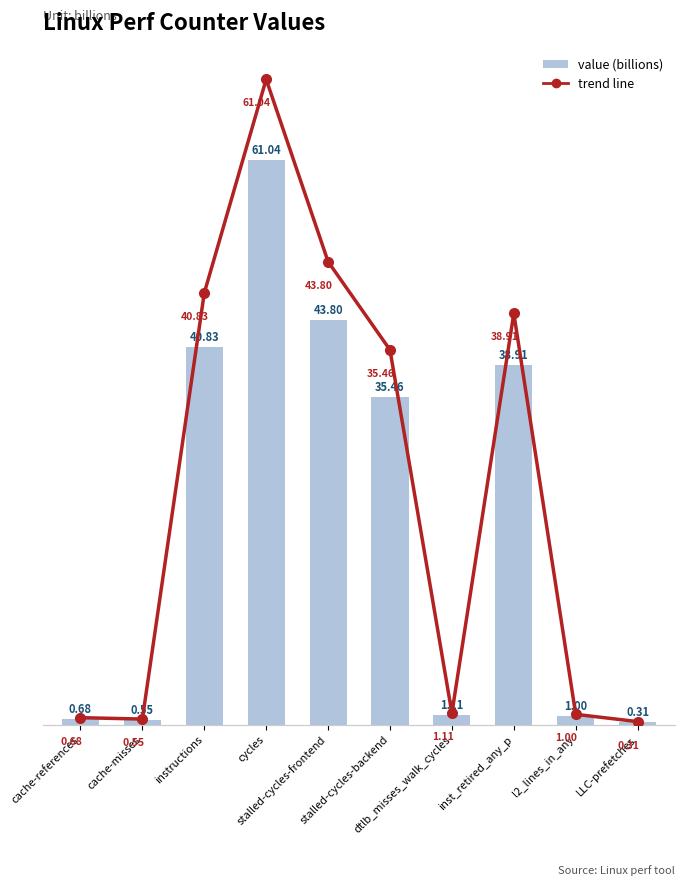

Does the chart contain stacked bars?

No